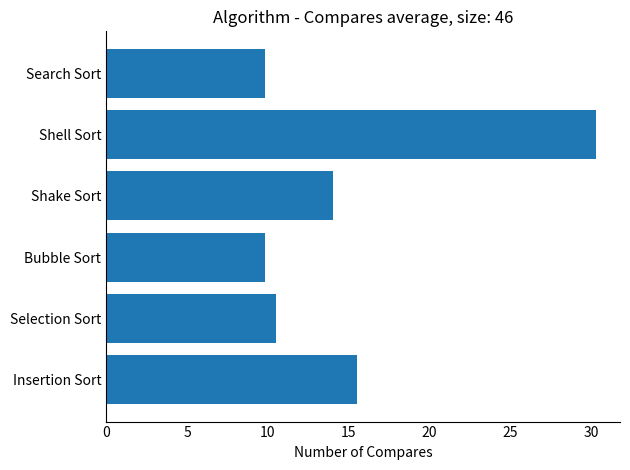

Count the number of categories in the chart.

6